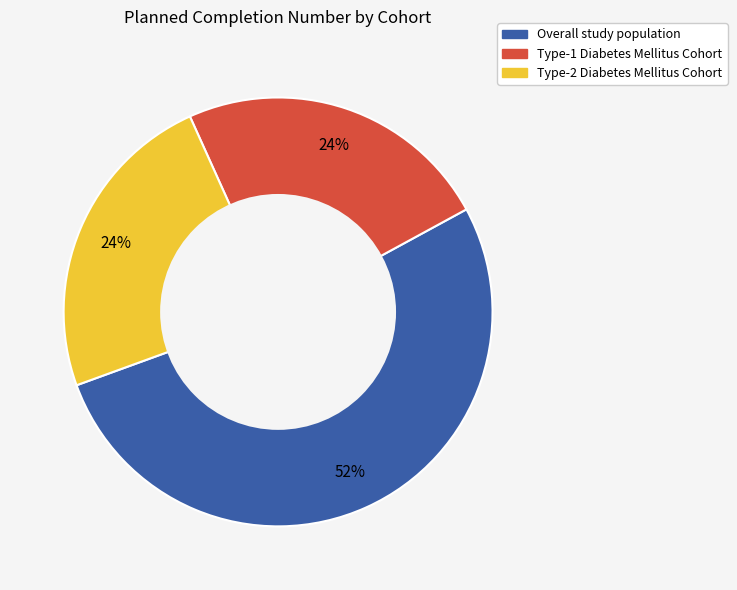

What is the majority slice?

Overall study population